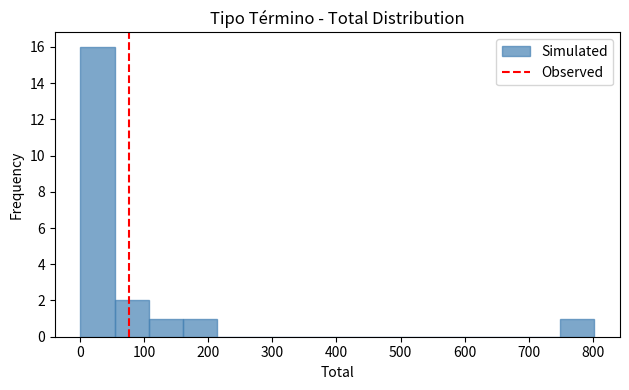

Reading left to right, transcribe this chart: for each bar, give the range it covers on the x-axis and its height. Neither the bar edges nor the heights are printed on the chart, so give them approximately, as read against the axes.

0 to 50: 16
50 to 110: 2
110 to 160: 1
160 to 210: 1
210 to 270: 0
270 to 320: 0
320 to 370: 0
370 to 430: 0
430 to 480: 0
480 to 540: 0
540 to 590: 0
590 to 640: 0
640 to 700: 0
700 to 750: 0
750 to 800: 1